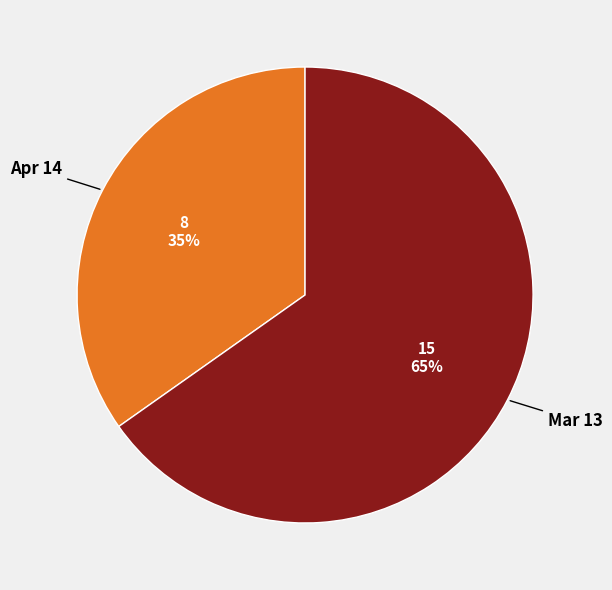

Which category has the biggest portion of the pie?

Mar 13